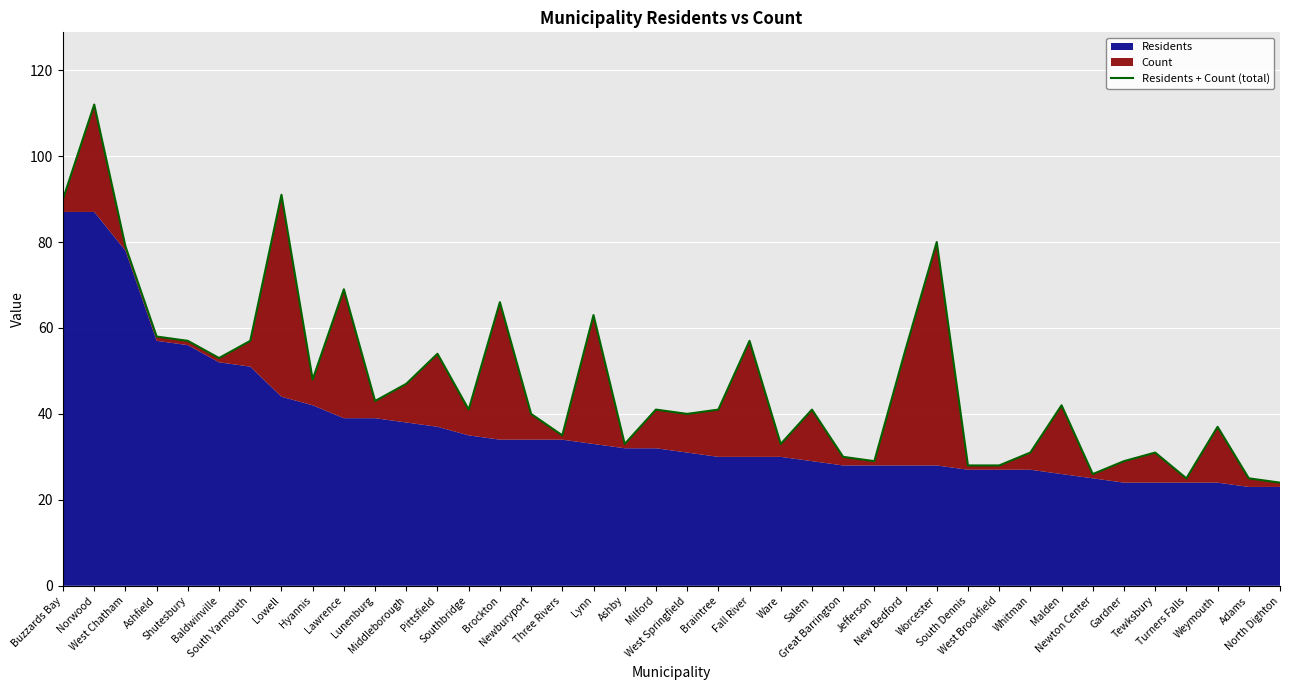

What is the ratio of the value at Malden to the value at Weymouth?

1.1